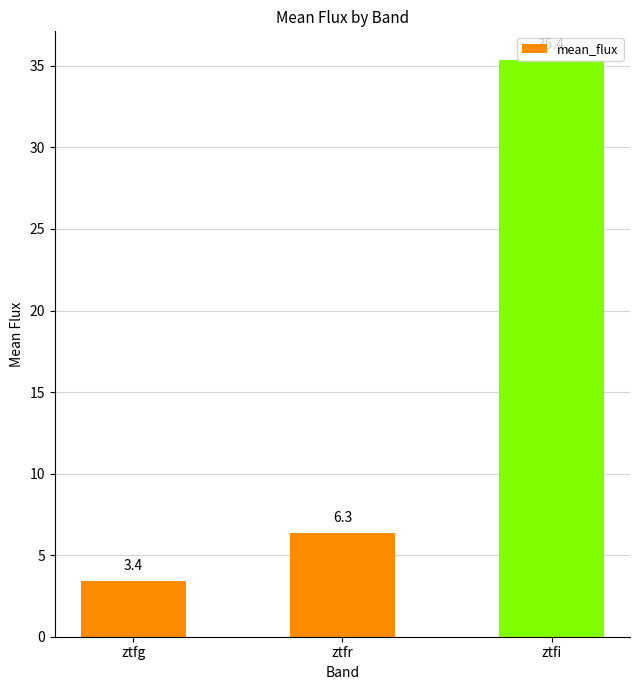

Reading left to right, transcribe all the data shown in this chart.

3.4	6.3	35.4